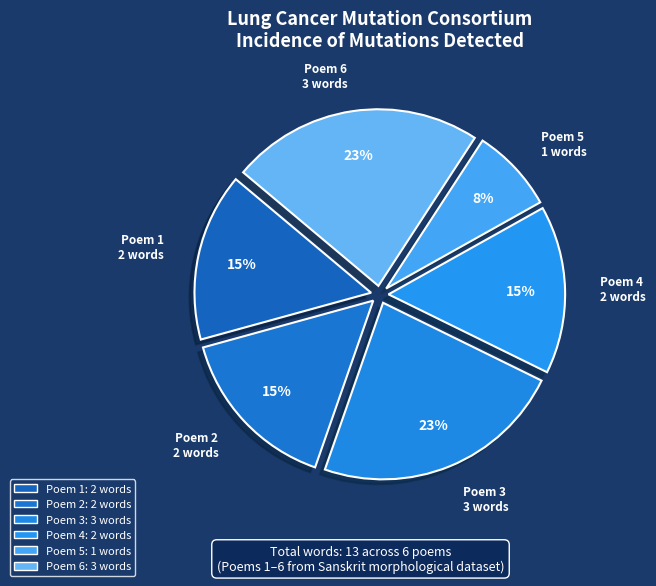

What is the smallest slice in the pie chart?

Poem 5